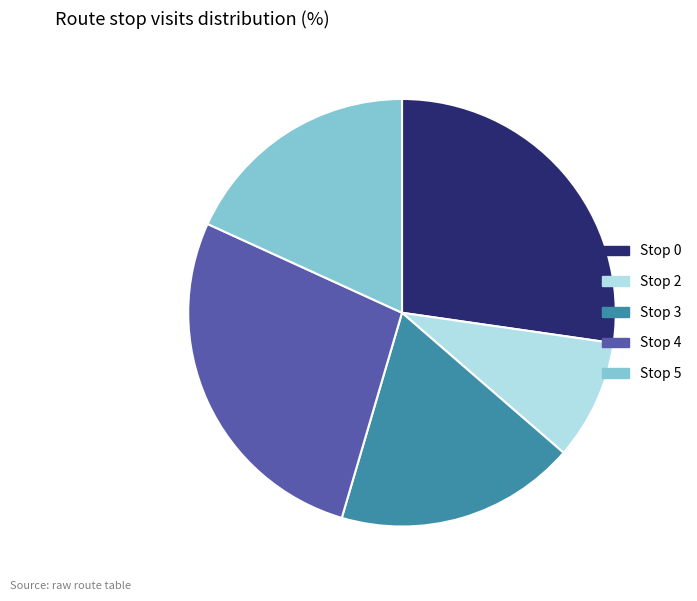

Between Stop 3 and Stop 4, which is larger?

Stop 4